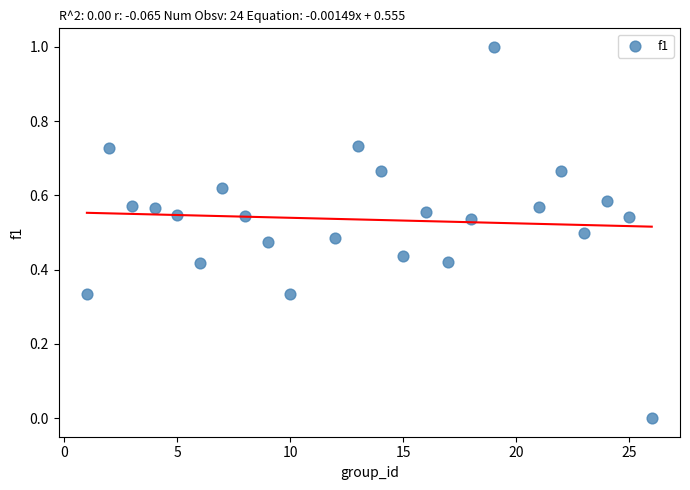

What is the range of Y values (max minus min)?

1.0